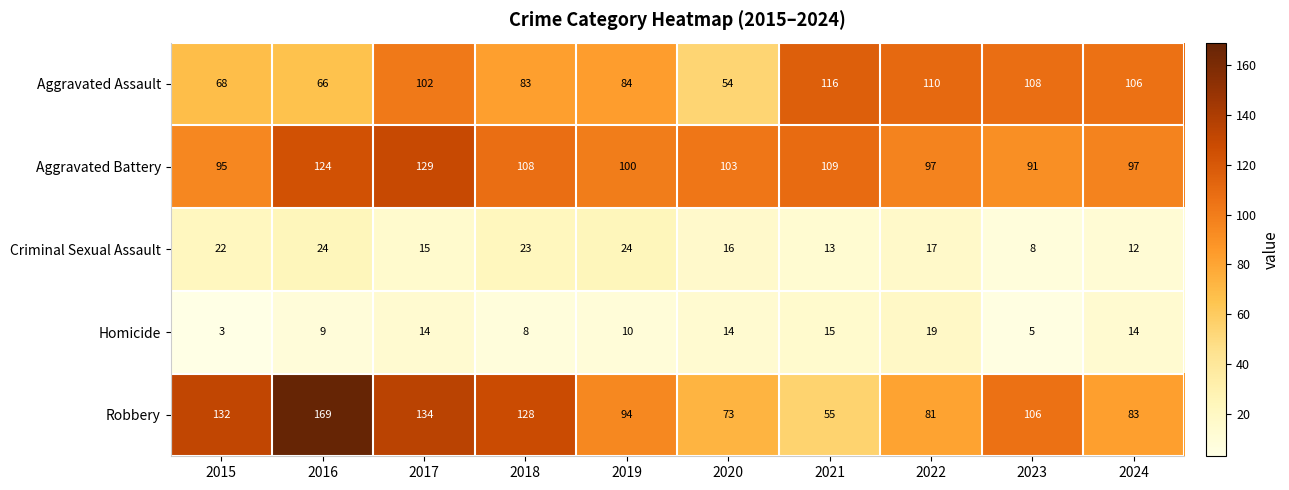

At which category is the sum across all series the highest?

2017